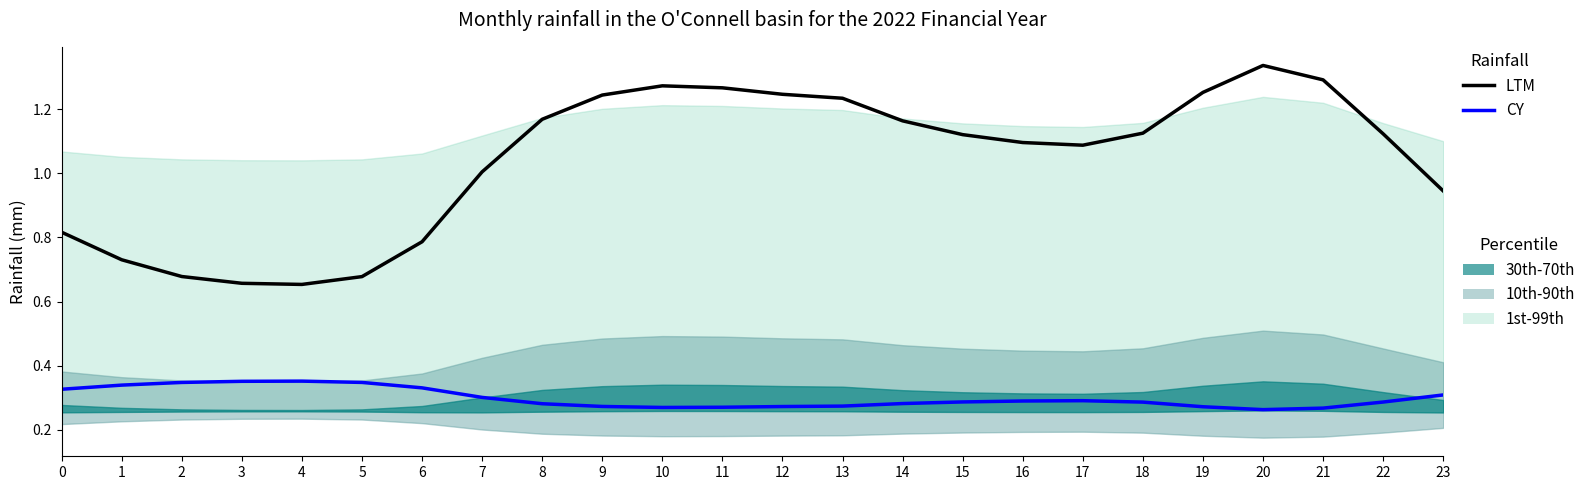

True or false: CY and LTM cross at least once.

False